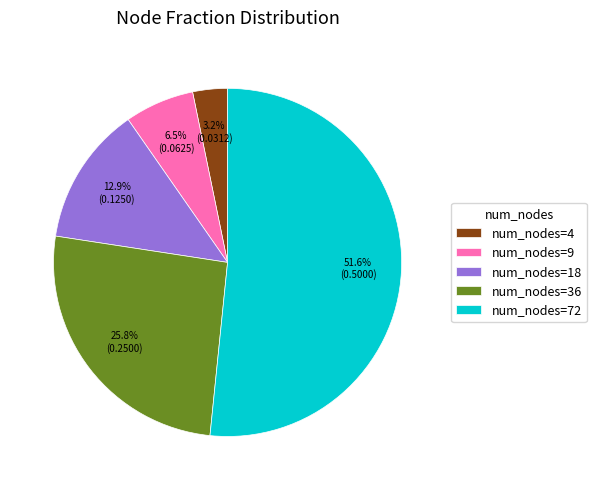

Which slice is the smallest?

num_nodes=4